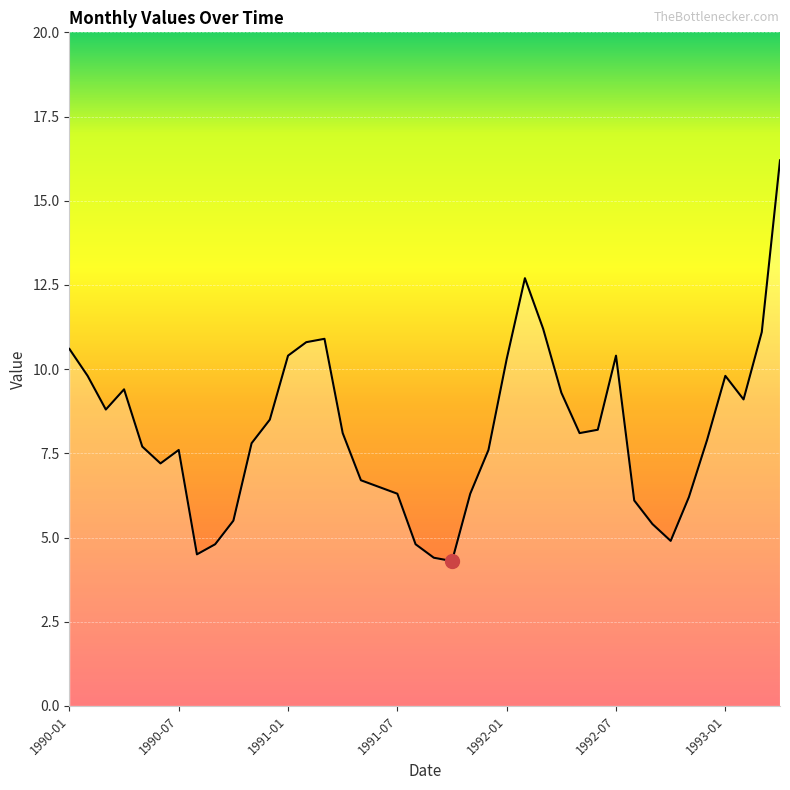

What is the maximum value shown in the chart?

16.2